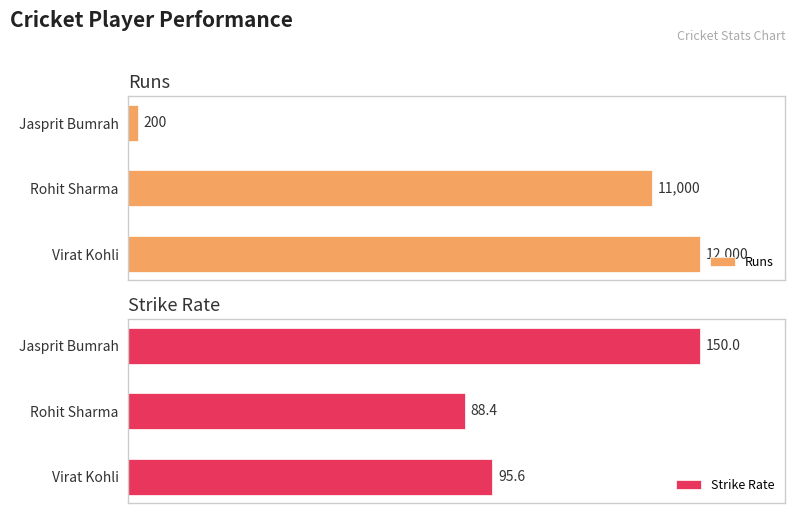

Which series has the largest total across all categories?

Strike Rate